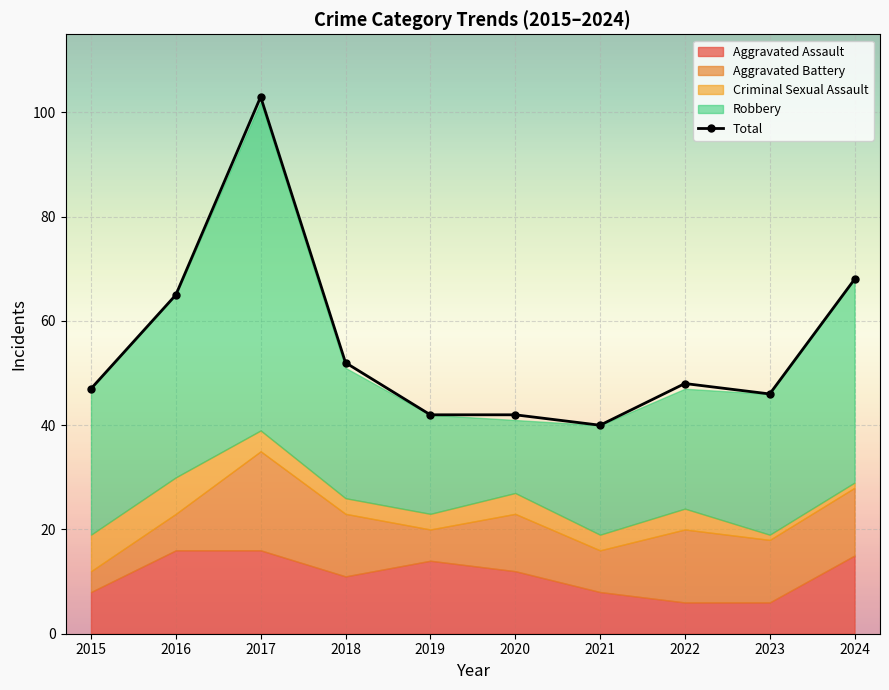

How many data points are less than 48?

5